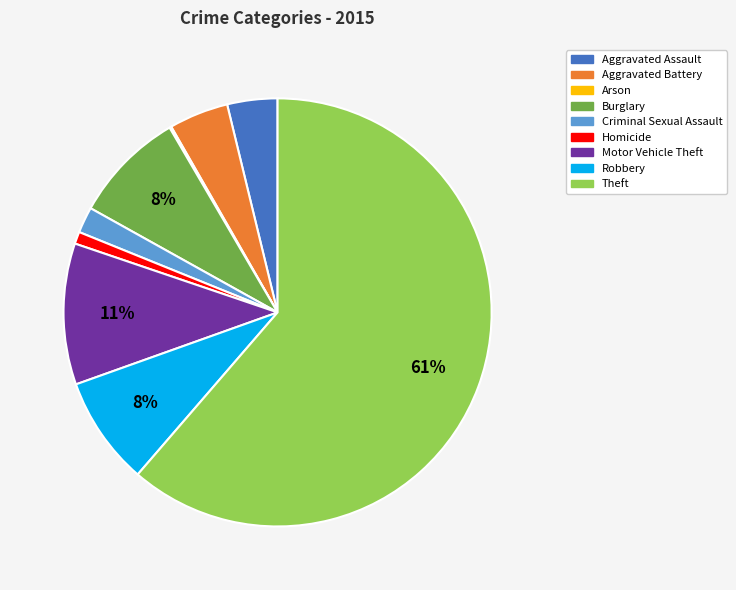

To the nearest percent, what is the difference between the Aggravated Assault and Criminal Sexual Assault slice percentages?

2%